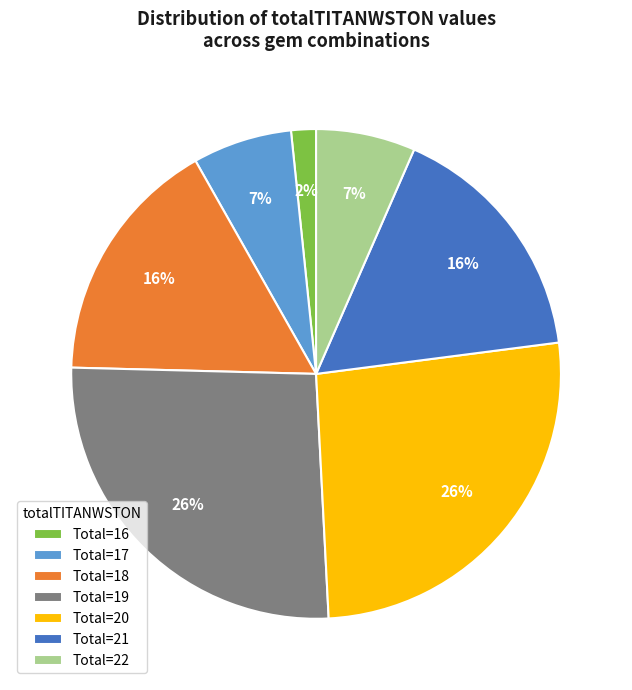

Is the sum of Total=18 and Total=17 greater than half?

No